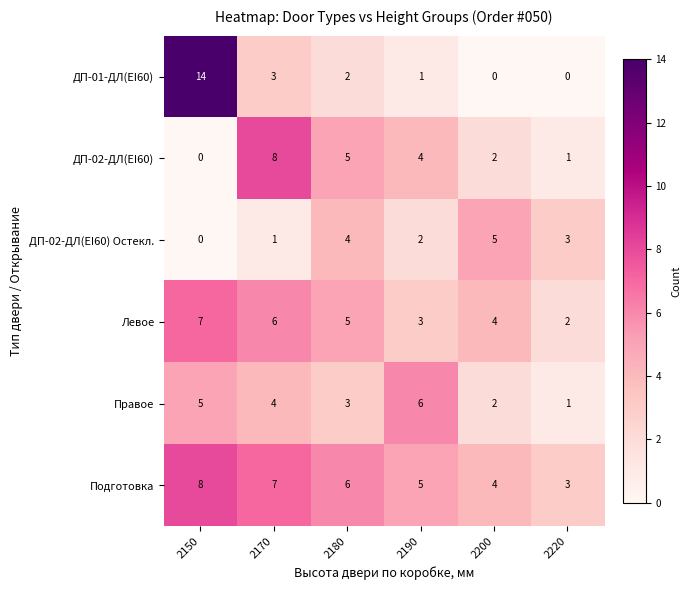

How many values in the ДП-02-ДЛ(EI60) series are below 4?

3